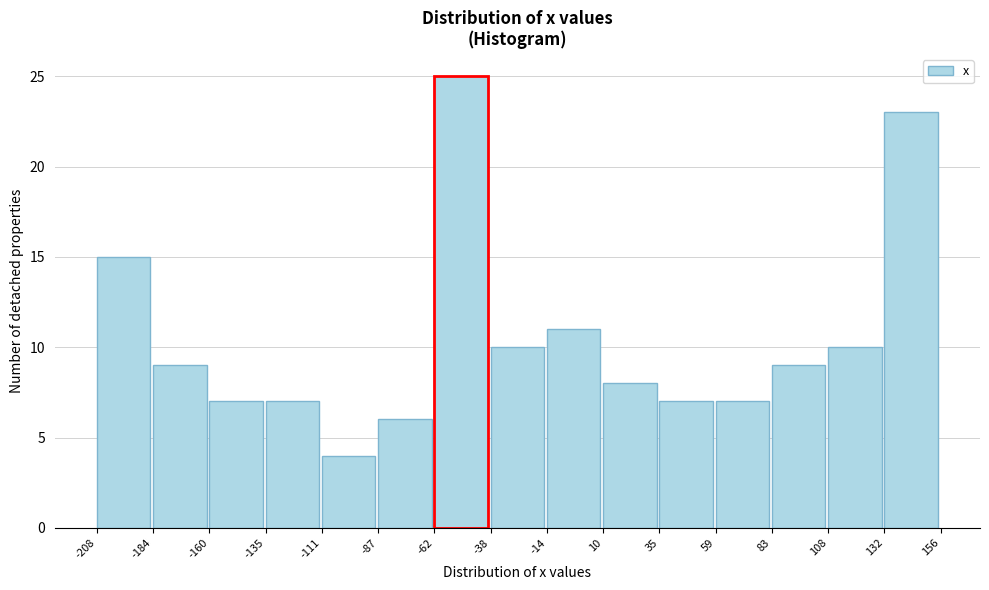

Reading left to right, transcribe this chart: for each bar, give the range it covers on the x-axis and its height. The values are not printed on the chart, so give them approximately, as read against the axis.

-208 to -184: 15
-184 to -160: 9
-160 to -135: 7
-135 to -111: 7
-111 to -87: 4
-87 to -62: 6
-62 to -38: 25
-38 to -14: 10
-14 to 10: 11
10 to 35: 8
35 to 59: 7
59 to 83: 7
83 to 108: 9
108 to 132: 10
132 to 156: 23